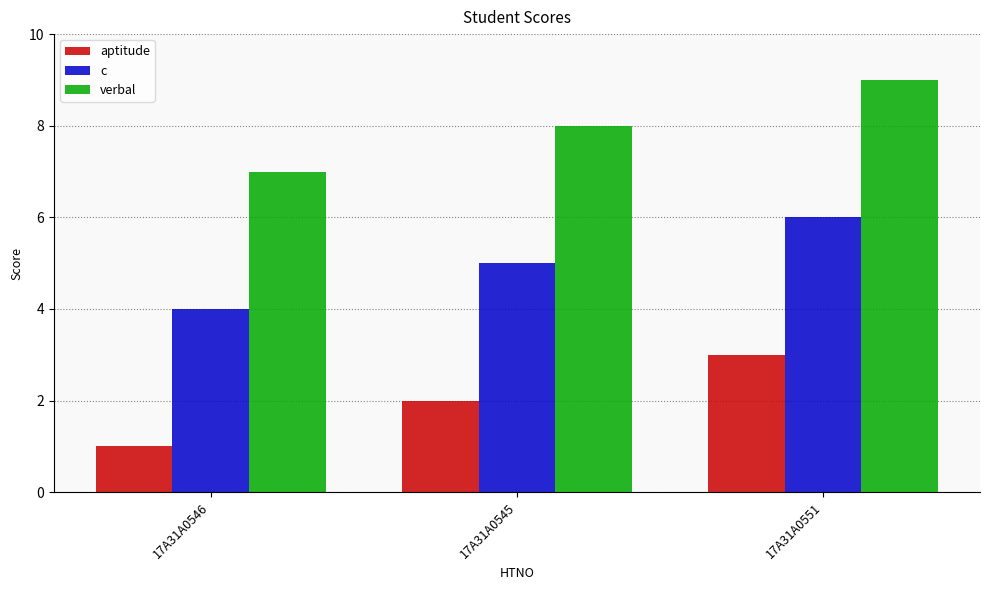

Which series has the largest total across all categories?

verbal